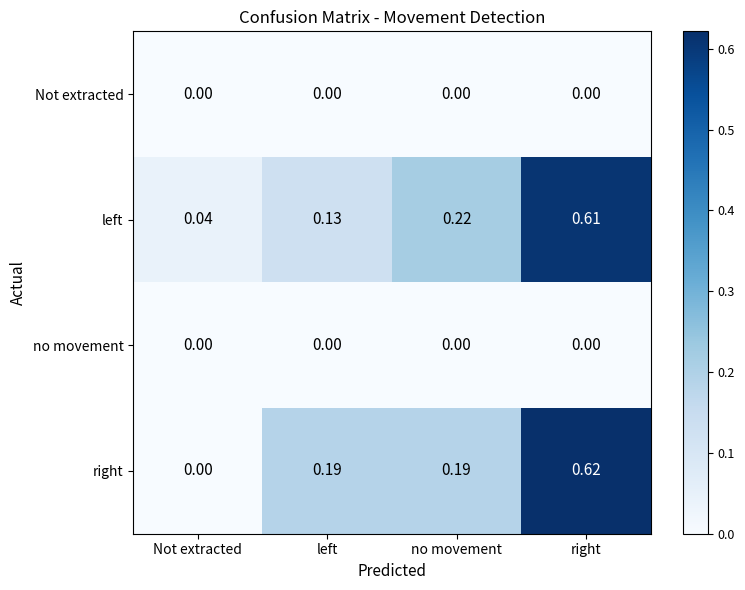

How many distinct data groups are displayed?

4